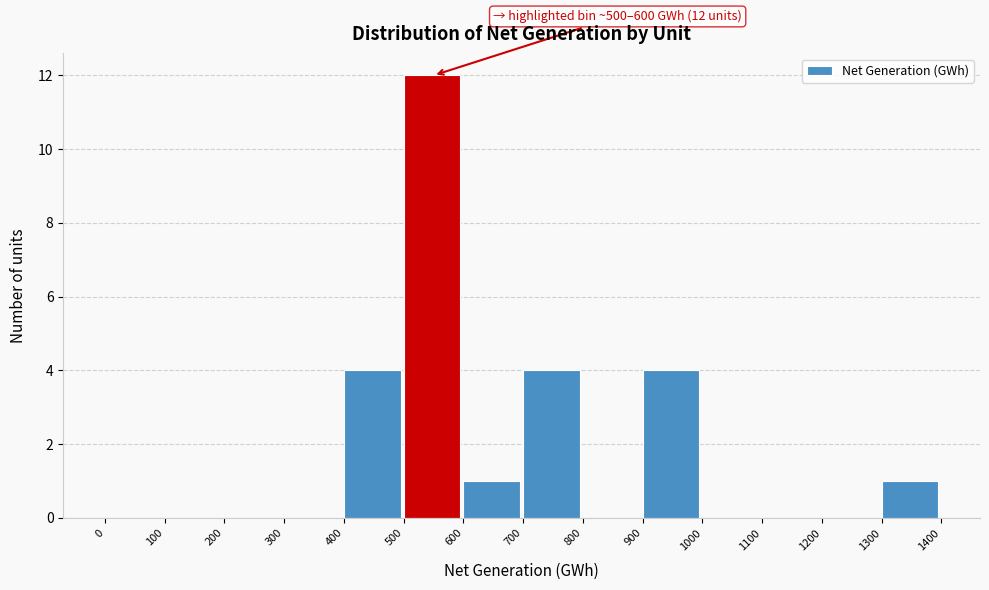

Which range on the x-axis has the tallest bar?

500 to 600